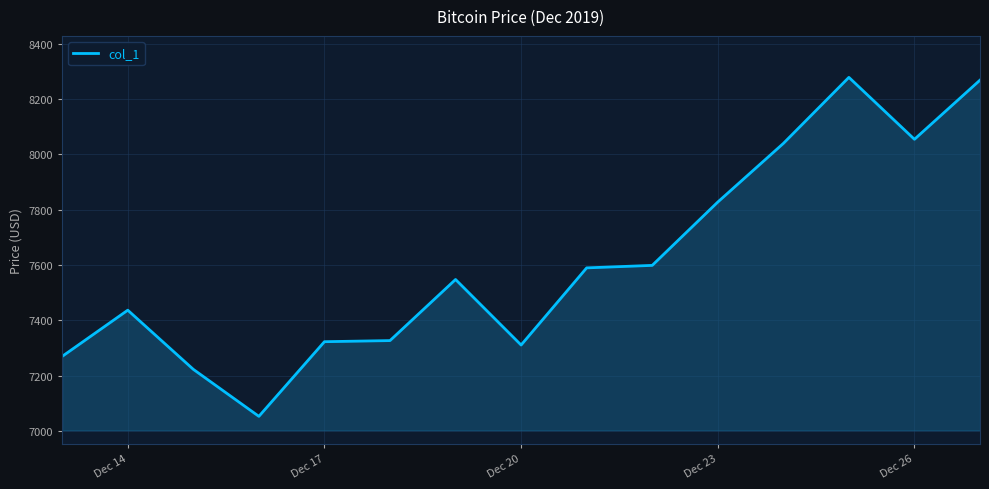

What is the difference between the maximum and minimum values?

1226.0